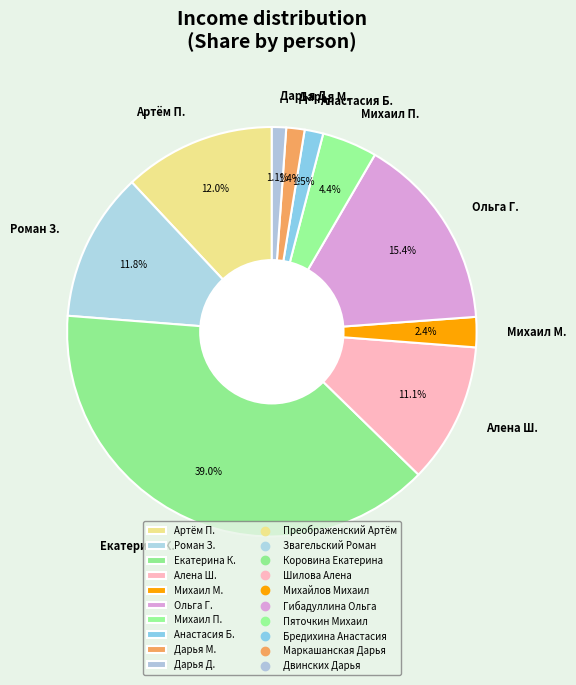

How much of the chart is everything except Ольга Г.?

84.6%